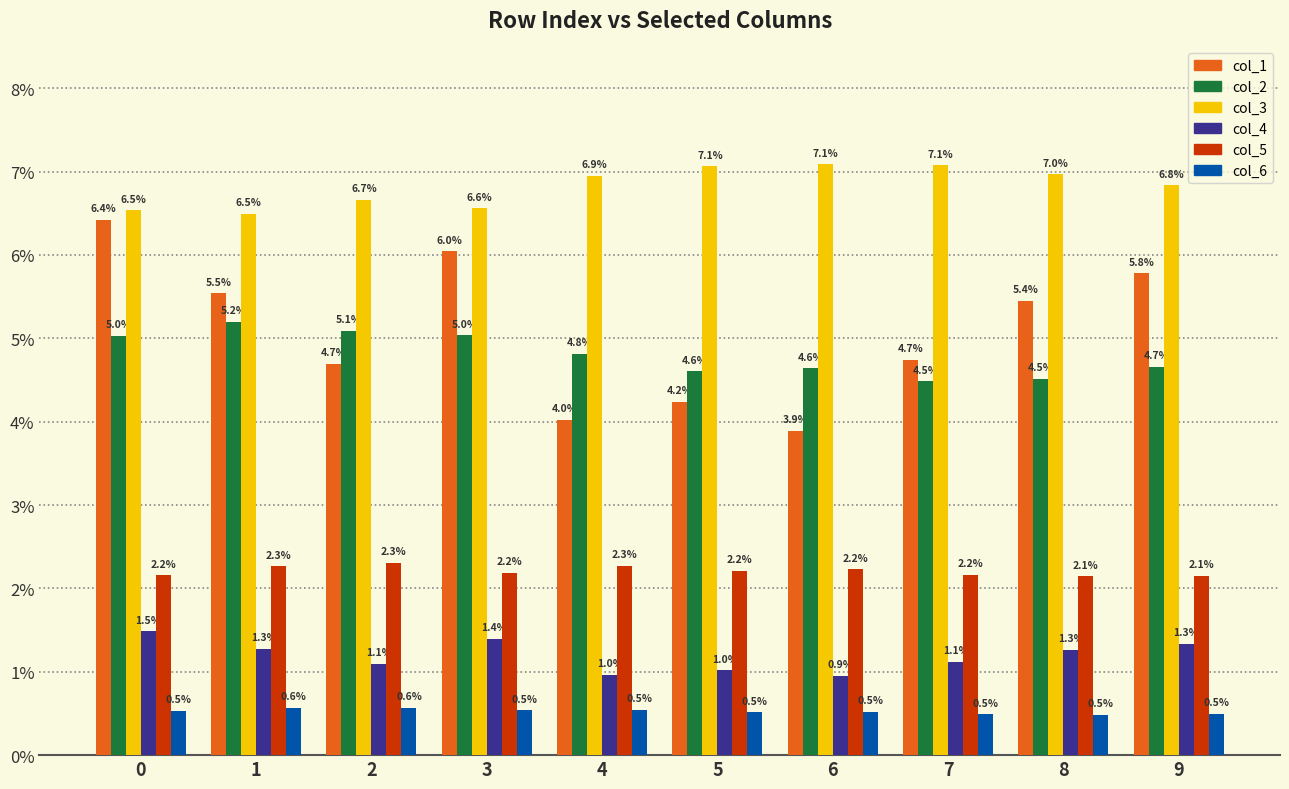

The value of col_3 at 6 is 0.1. True or false?

True